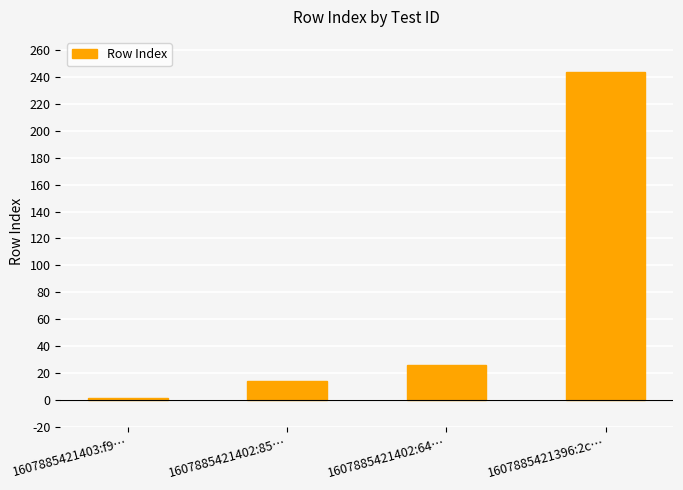

The chart shows a value of 398 at 1607885421396:2c…. True or false?

False